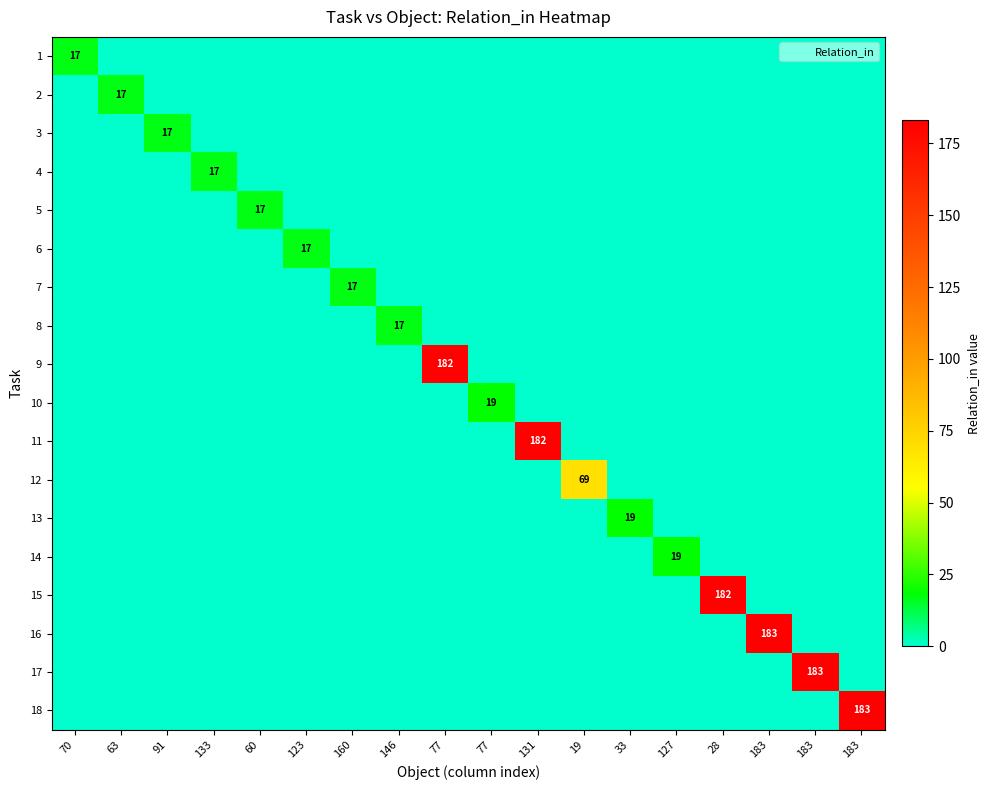

Is it true that 4 equals 0 at 28?

True